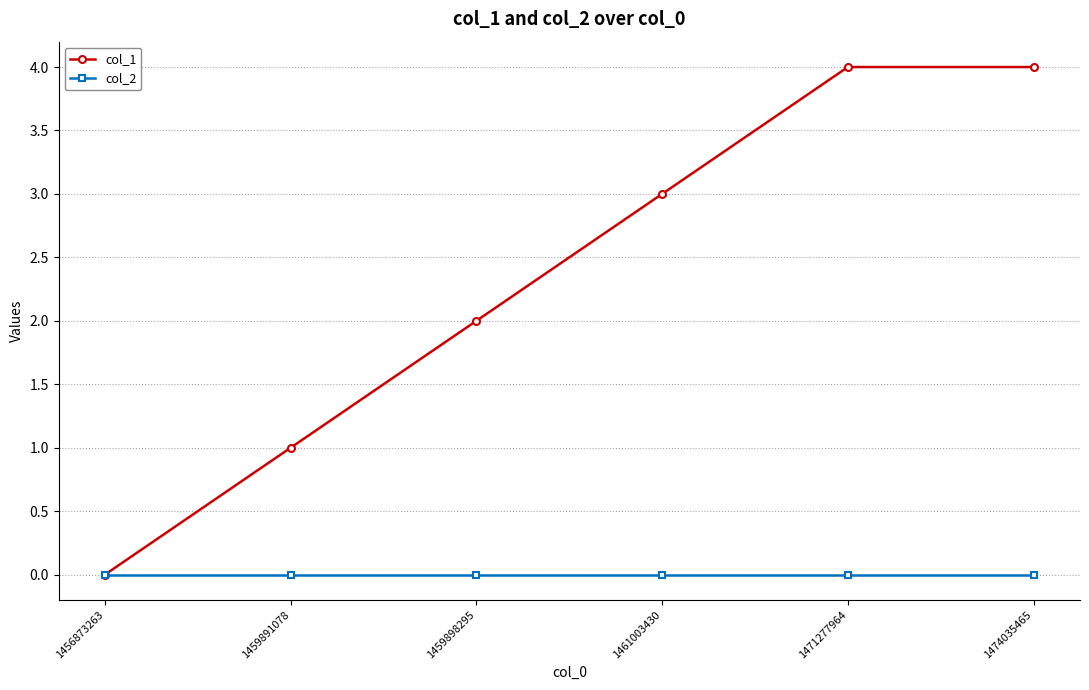

What is the sum of the col_1 values at 1471277964 and 1459898295?

6